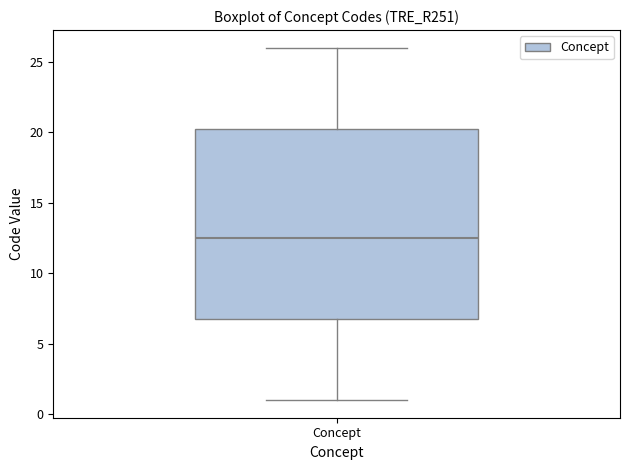

Transcribe this box plot: give where the median line is, the range the box spans, and where the two whiskers end, as read against the y-axis. The values are not printed on the chart, so give them approximately, as read against the axis.

median 12.5, box 7.0 to 20.5, whiskers 1.0 to 26.0